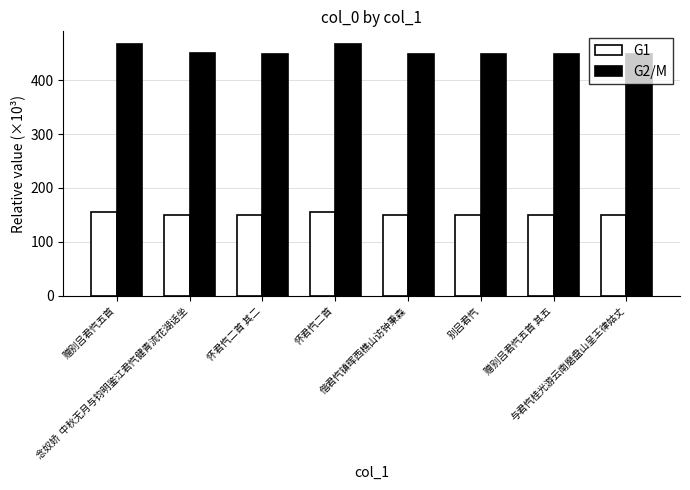

What is the value of the G1 bar at the 5th from the left?

149.4